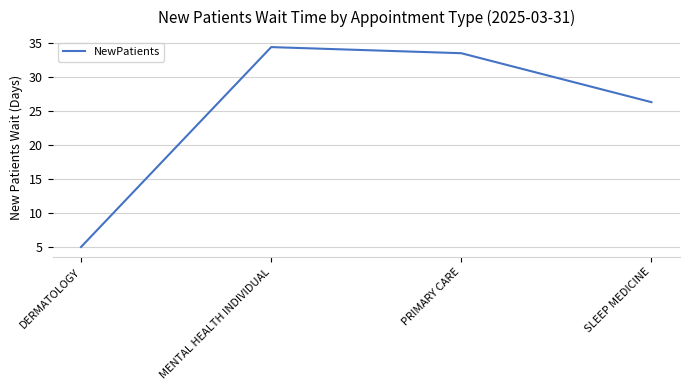

Which category has the highest value across all series?

MENTAL HEALTH INDIVIDUAL